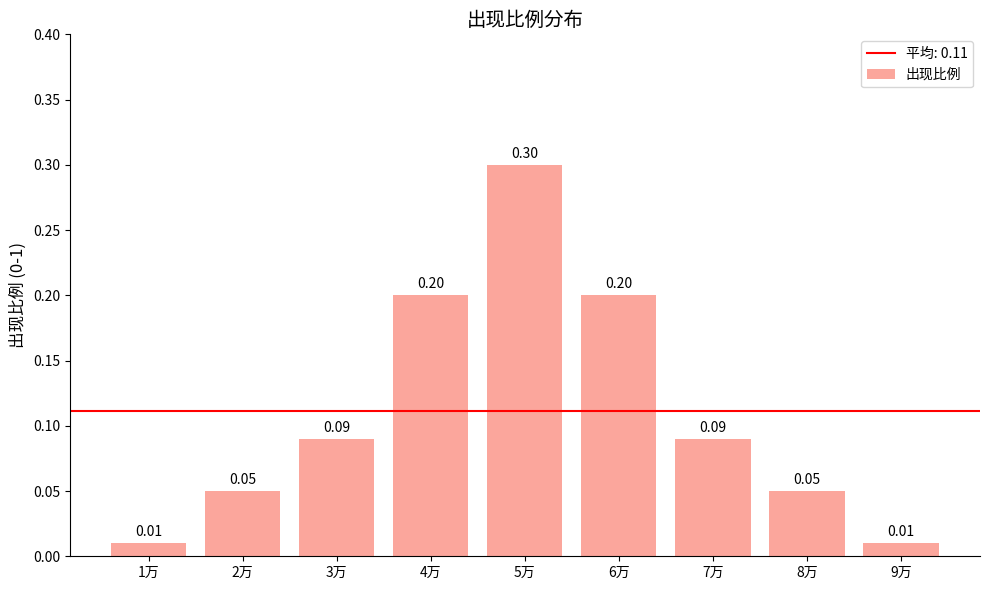

What is the sum of all values?

1.0